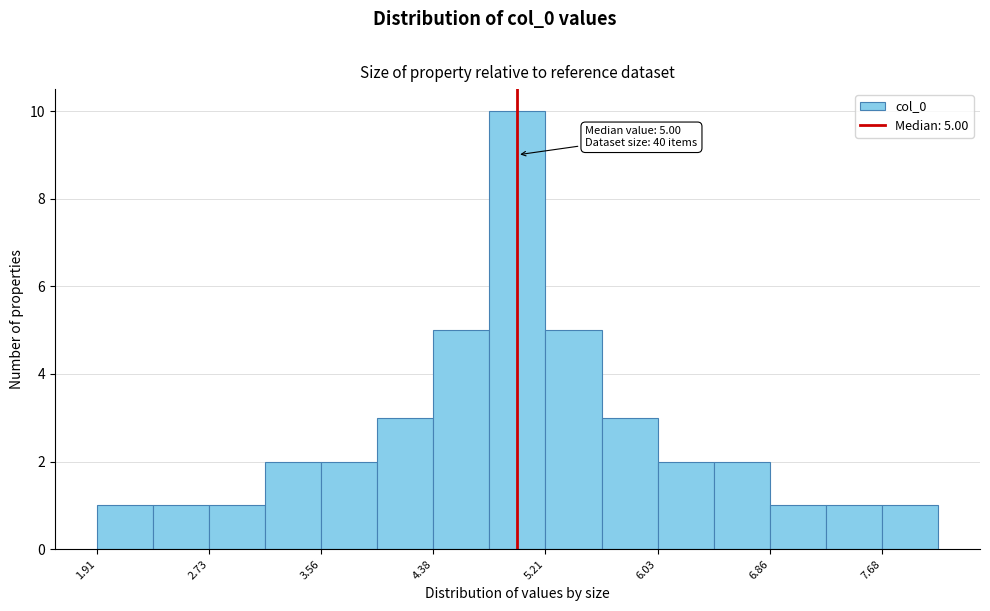

Over which range of the x-axis is the bar tallest?

4.8 to 5.2